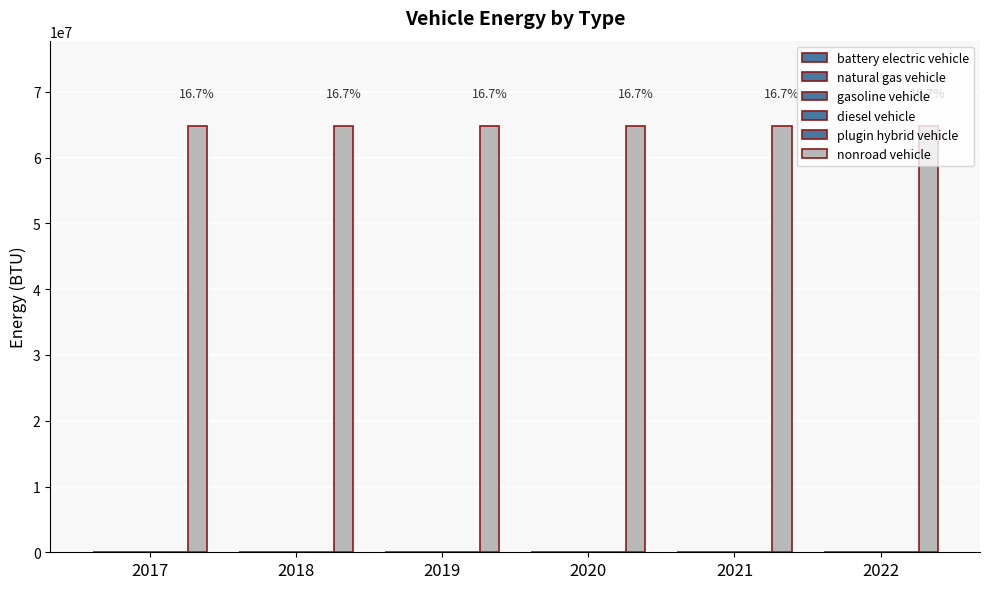

Which series has the widest spread of values?

battery electric vehicle